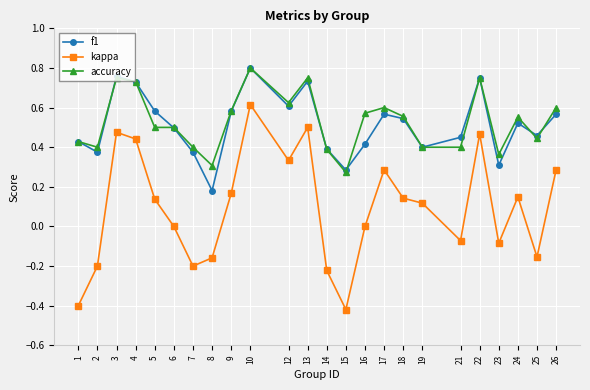

What are all the series names shown in the legend?

f1, kappa, accuracy